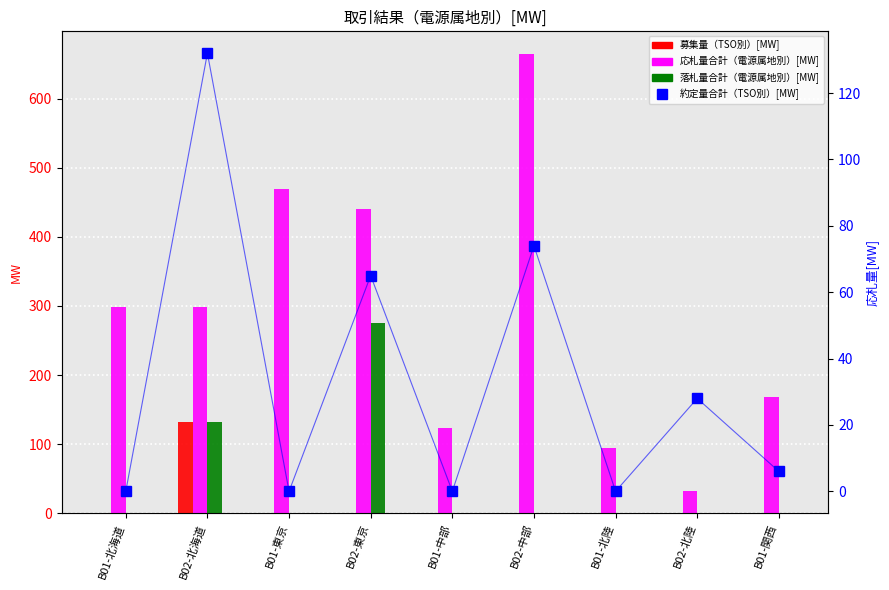

Rank the series by their maximum value, from lowest to highest.

募集量（TSO別）[MW], 約定量合計（TSO別）[MW], 落札量合計（電源属地別）[MW], 応札量合計（電源属地別）[MW]